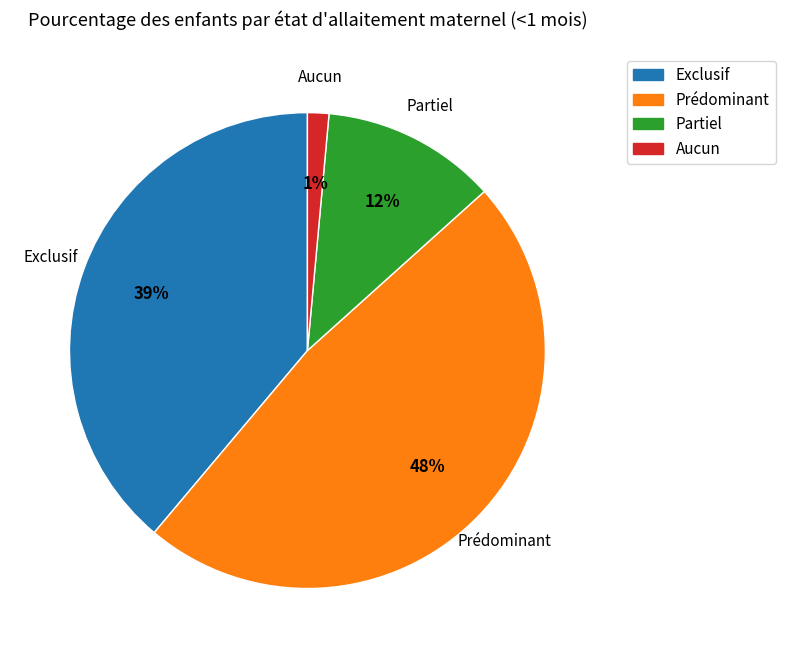

To the nearest percent, what portion does Partiel represent?

12%